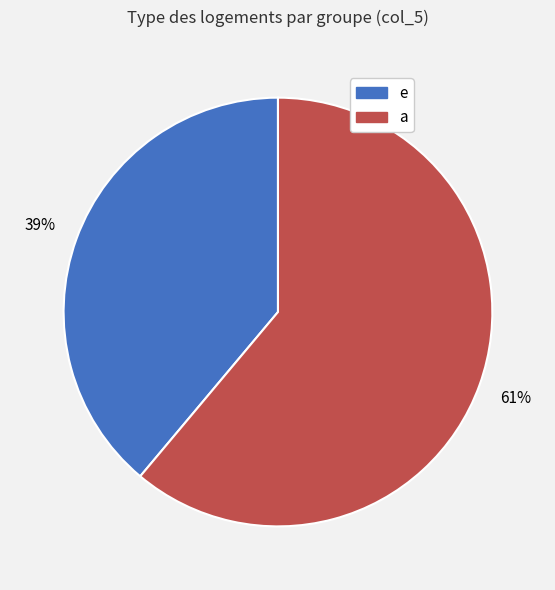

Does any single category account for the majority?

Yes